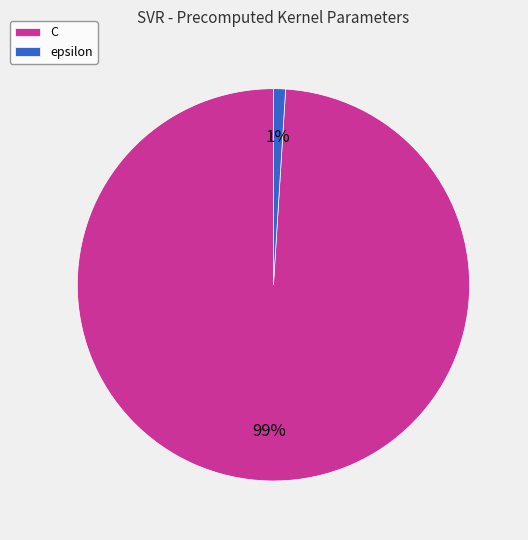

Rank the categories by value from lowest to highest.

epsilon, C